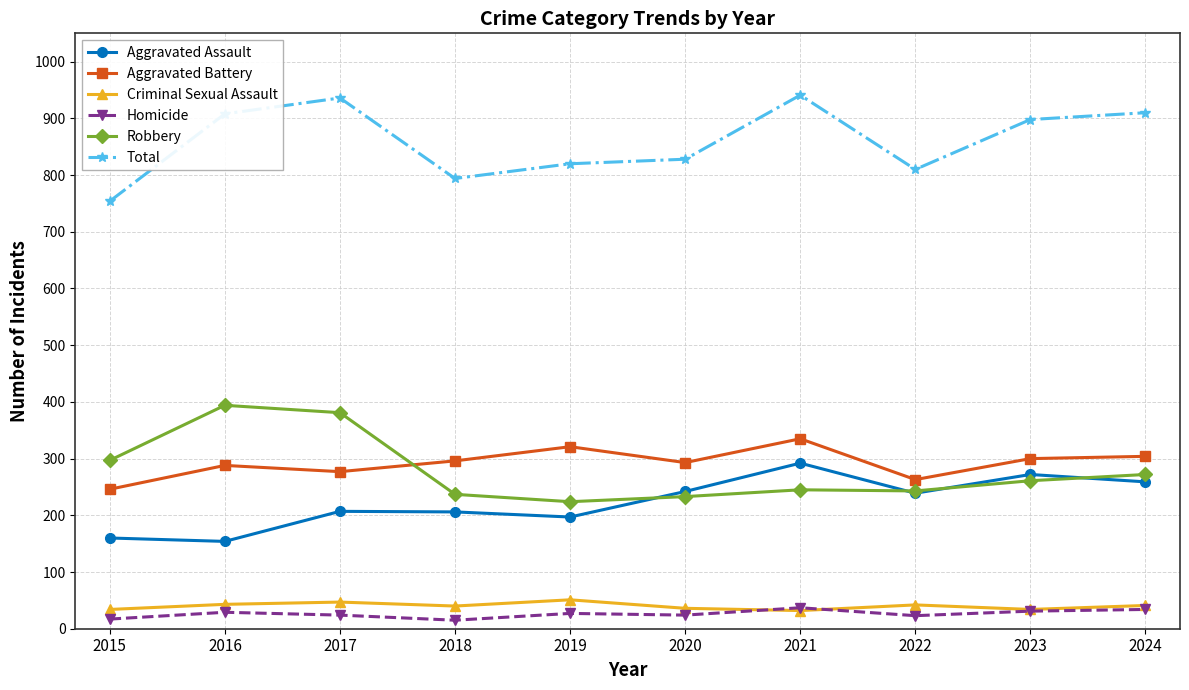

How many interior local valleys does the Aggravated Battery series have?

3